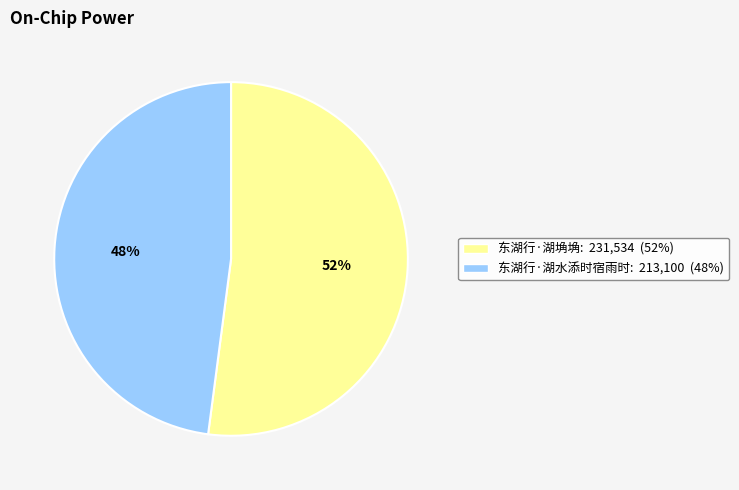

Do 东湖行·湖水添时宿雨时 and 东湖行·湖埆埆 together represent more than half of the pie?

Yes